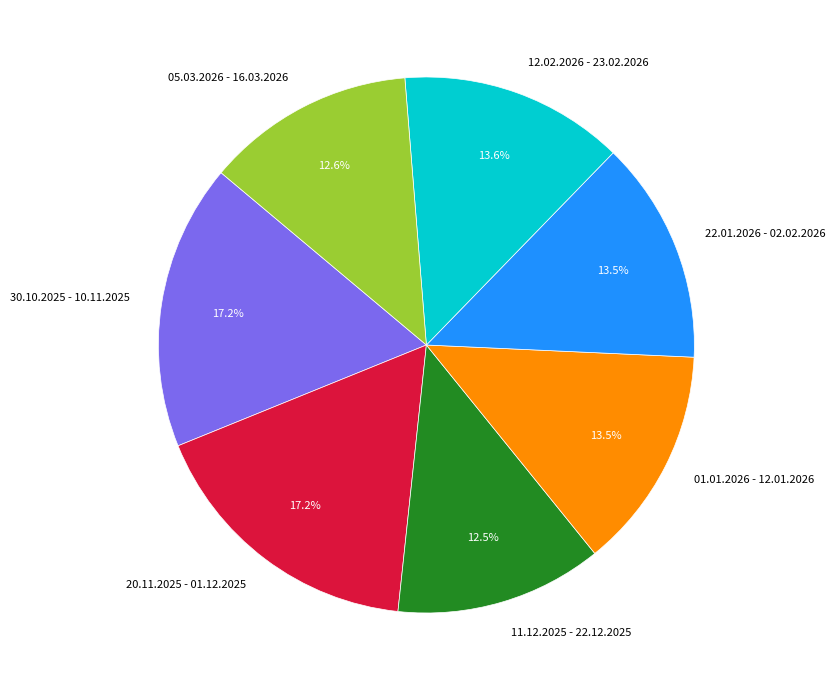

What portion of the pie excludes 30.10.2025 - 10.11.2025?

82.8%